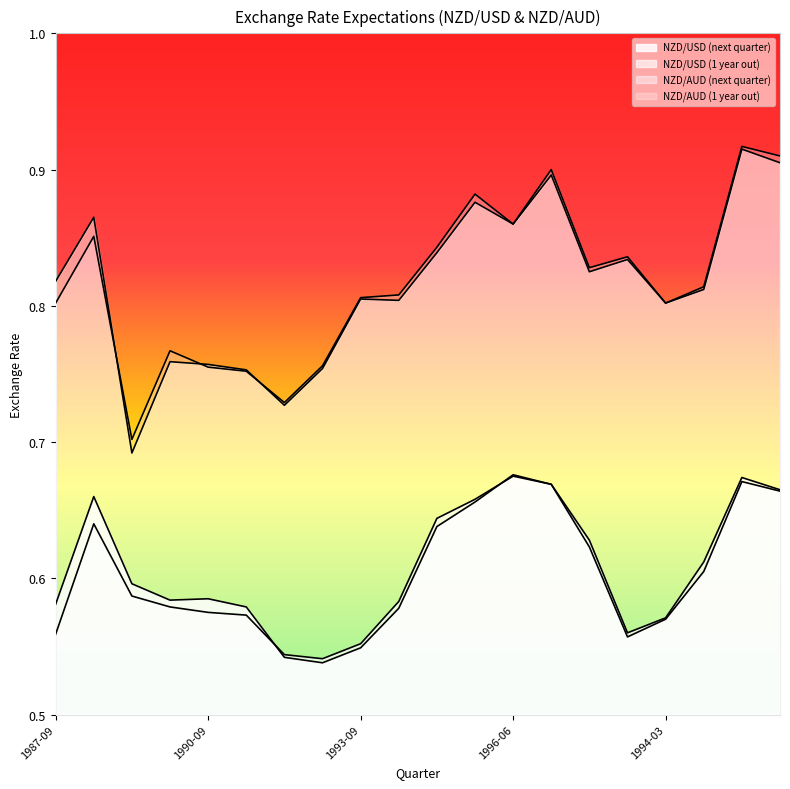

Between 1996-06-30 and 1995-09-30, which is larger?

1996-06-30